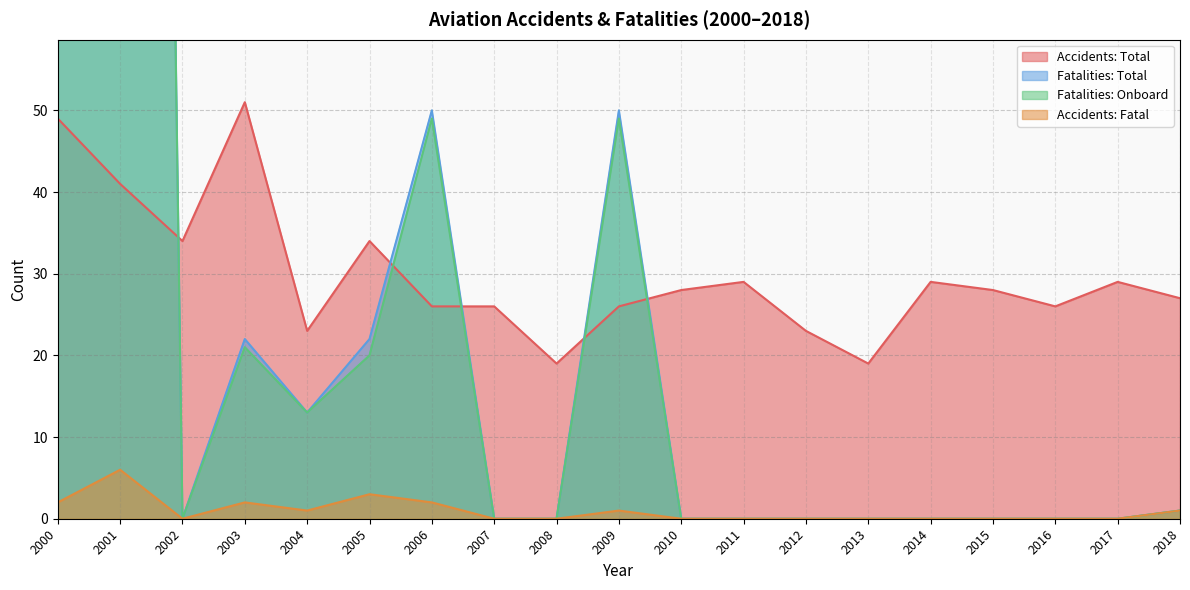

True or false: Fatalities: Onboard and Fatalities: Total intersect in this chart.

False